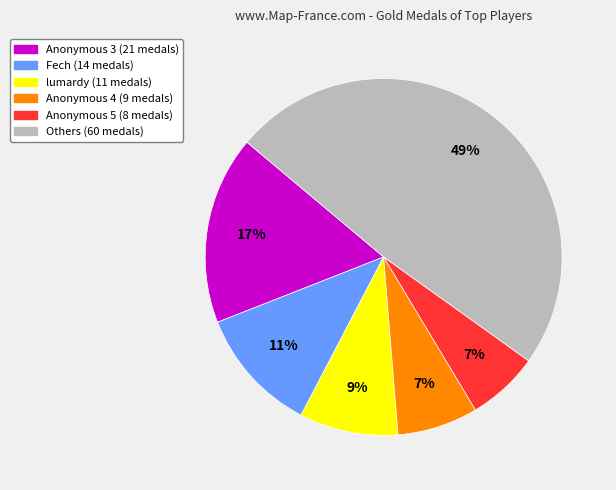

Does any single category account for the majority?

No